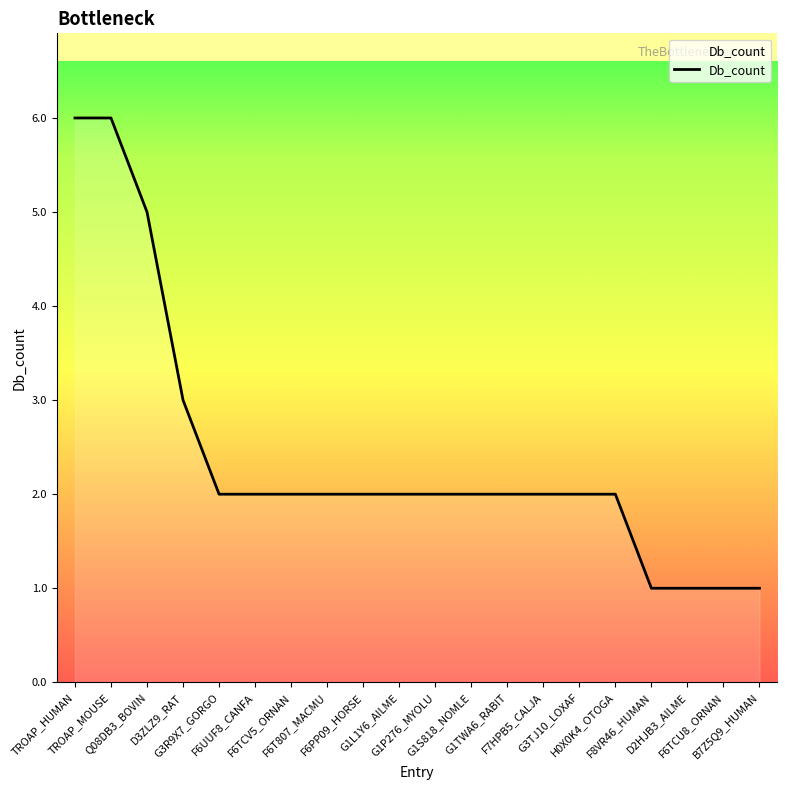

What is the difference between the maximum and minimum values?

5